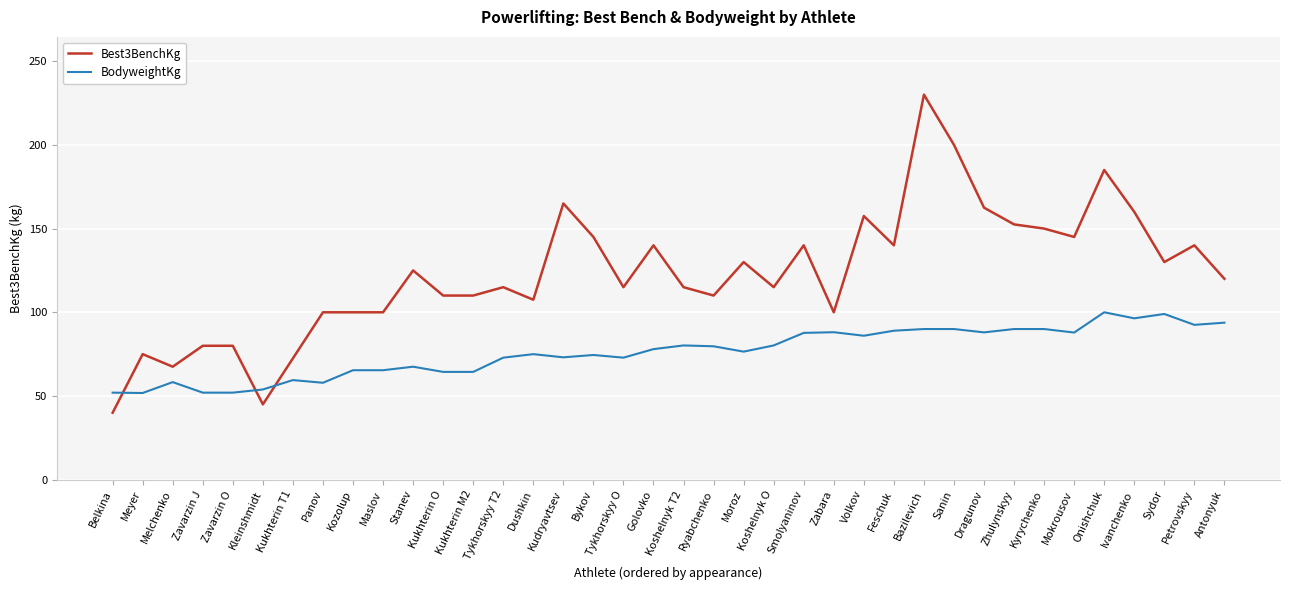

The value of Best3BenchKg at Kukhterin O is 152.4. True or false?

False